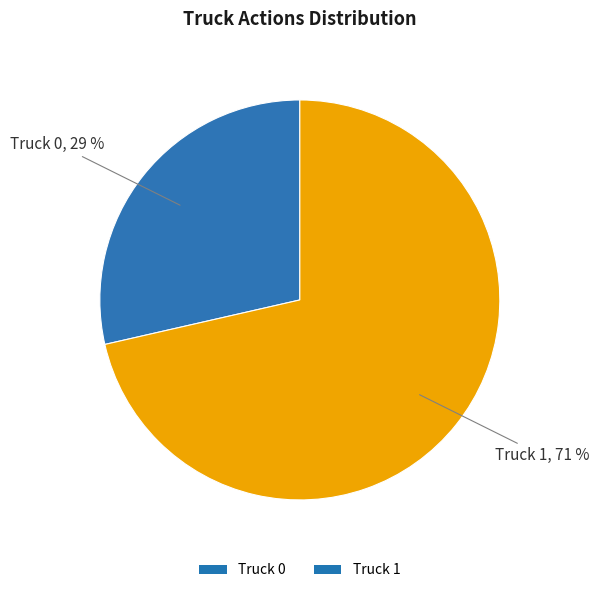

To the nearest percent, what is the average slice percentage?

50%